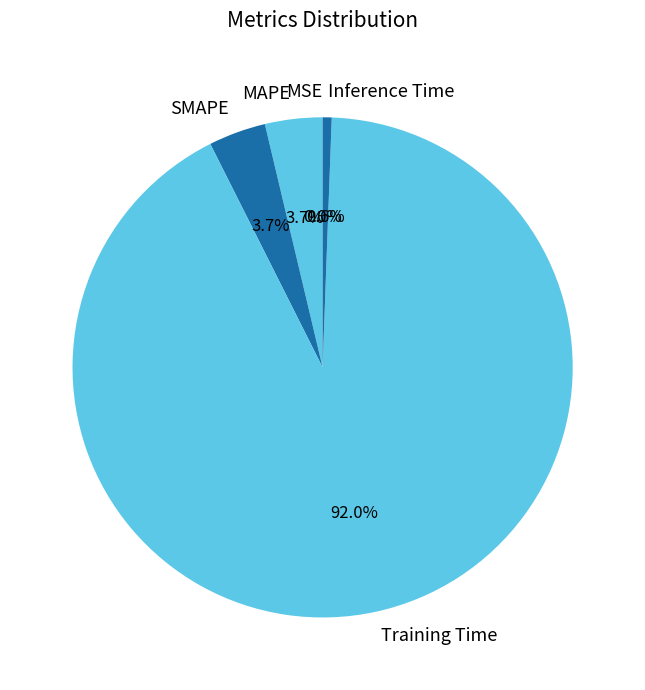

Which category has the biggest portion of the pie?

Training Time